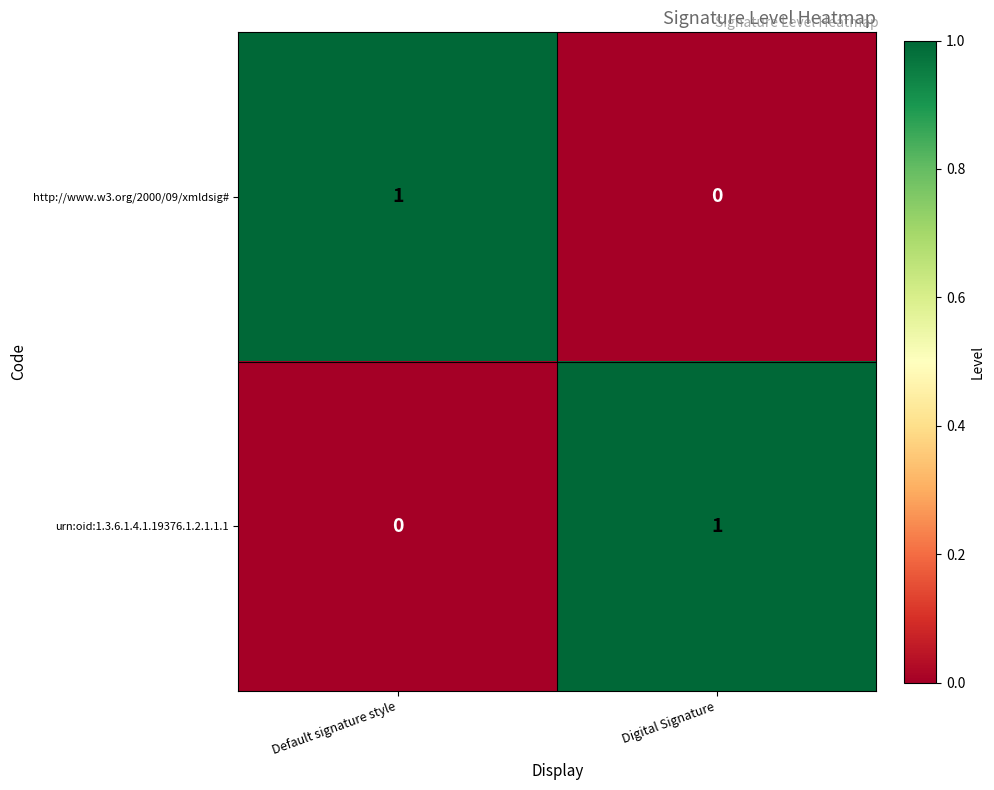

Rank the series at Default signature style from lowest to highest value.

urn:oid:1.3.6.1.4.1.19376.1.2.1.1.1, http://www.w3.org/2000/09/xmldsig#